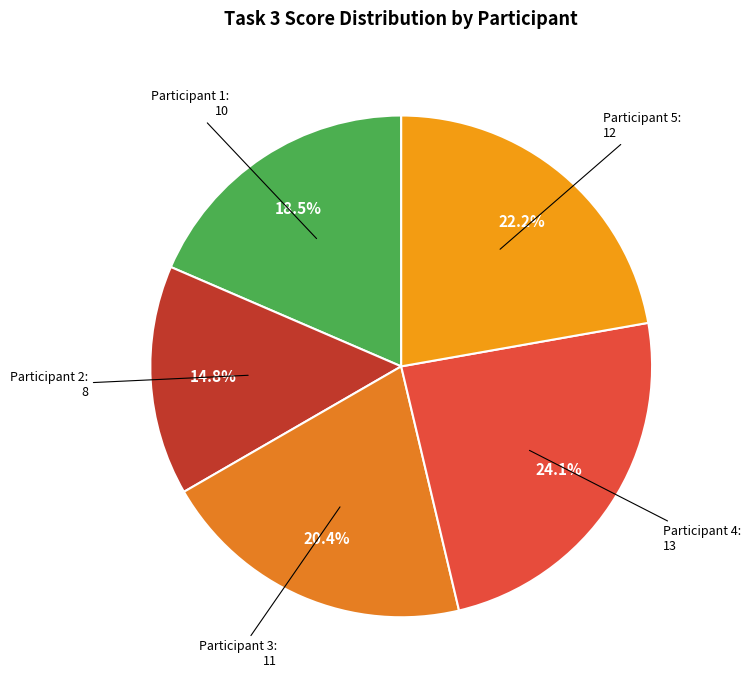

Does any single category account for the majority?

No